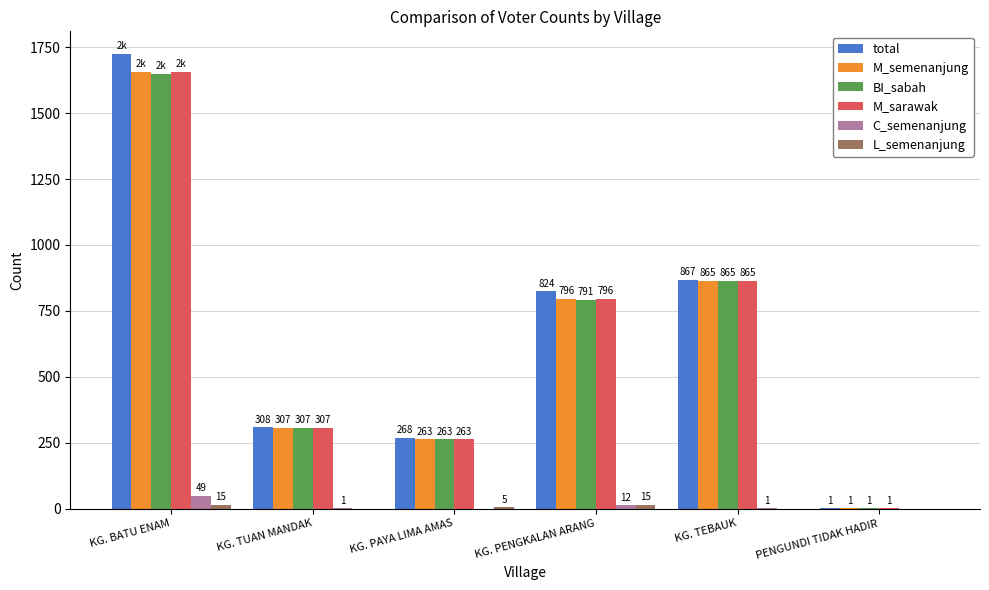

What is the approximate value of C_semenanjung at KG. PENGKALAN ARANG?

12